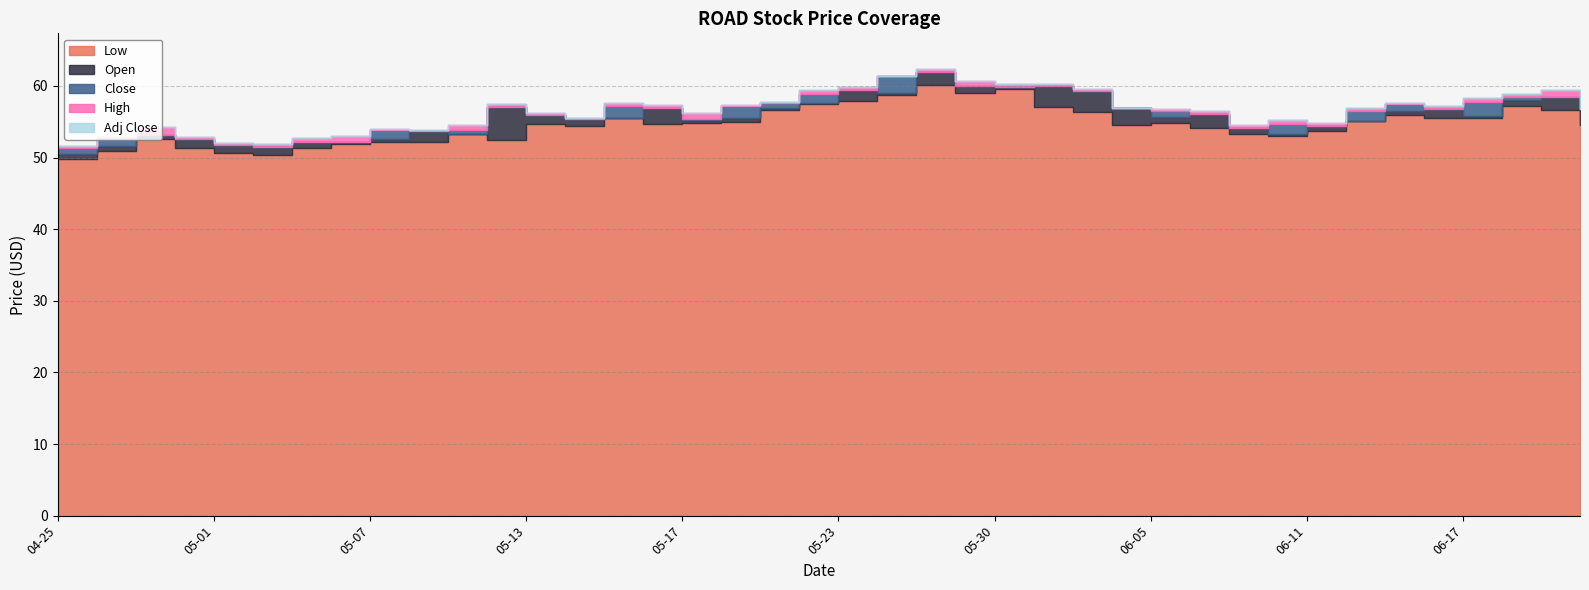

At which category does High reach its first local peak?

2024-04-29